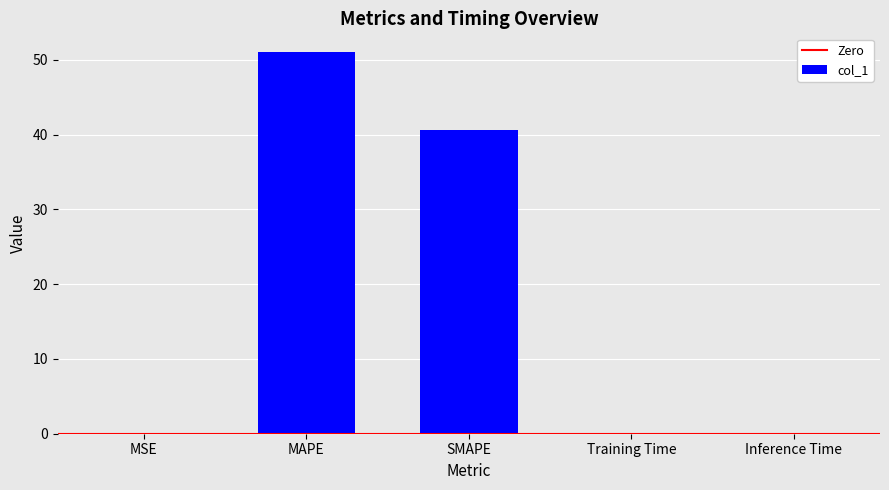

What is the difference between the values at SMAPE and Training Time?

40.6